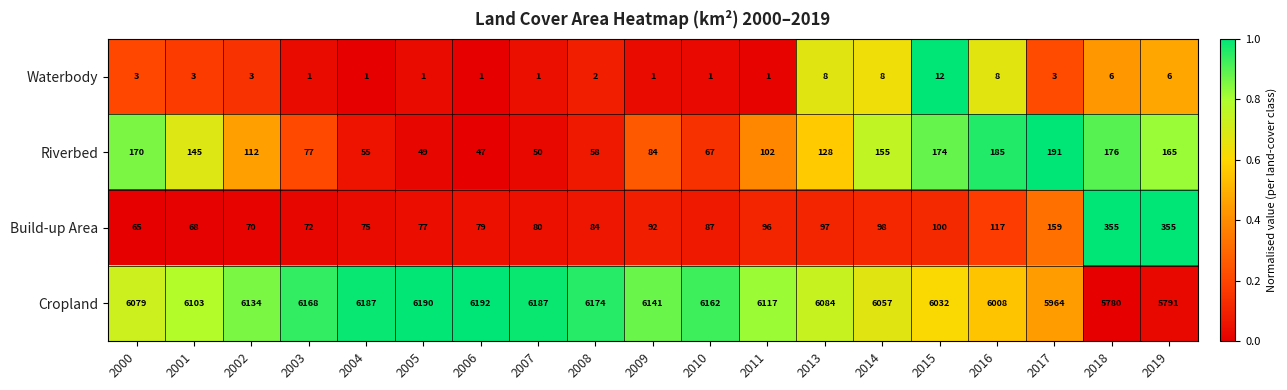

Rank the series by their maximum value, from lowest to highest.

Waterbody, Riverbed, Build-up Area, Cropland